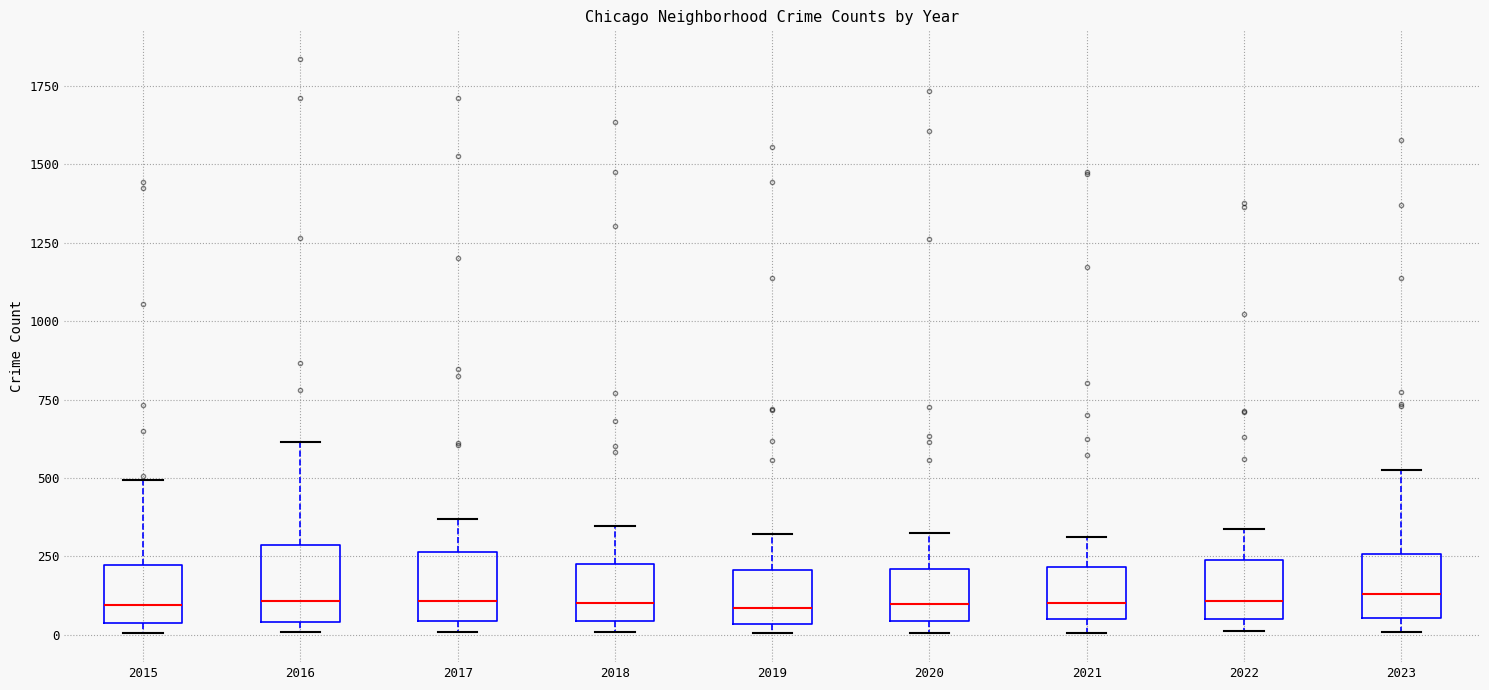

Reading left to right, transcribe this box plot: for each box, give where its median line is, the range the box spans, and where its two whiskers end, as read against the y-axis. The values are not printed on the chart, so give them approximately, as read against the axis.

2015: median 100, box 50 to 200, whiskers 0 to 500
2016: median 100, box 50 to 300, whiskers 0 to 600
2017: median 100, box 50 to 250, whiskers 0 to 350
2018: median 100, box 50 to 250, whiskers 0 to 350
2019: median 100, box 50 to 200, whiskers 0 to 300
2020: median 100, box 50 to 200, whiskers 0 to 300
2021: median 100, box 50 to 200, whiskers 0 to 300
2022: median 100, box 50 to 250, whiskers 0 to 350
2023: median 150, box 50 to 250, whiskers 0 to 500